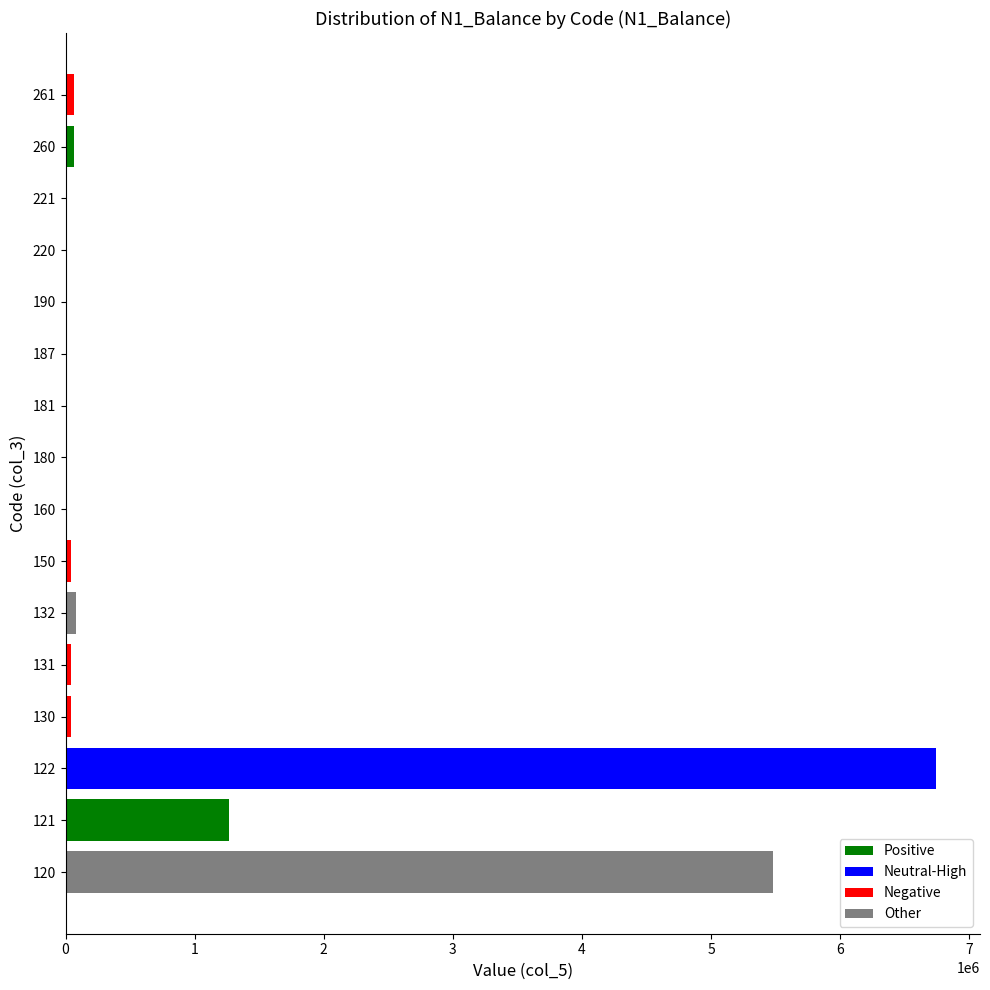

List the labels in order of value, smallest first.

181, 187, 180, 190, 220, 221, 160, 131, 130, 150, 260, 261, 132, 121, 120, 122